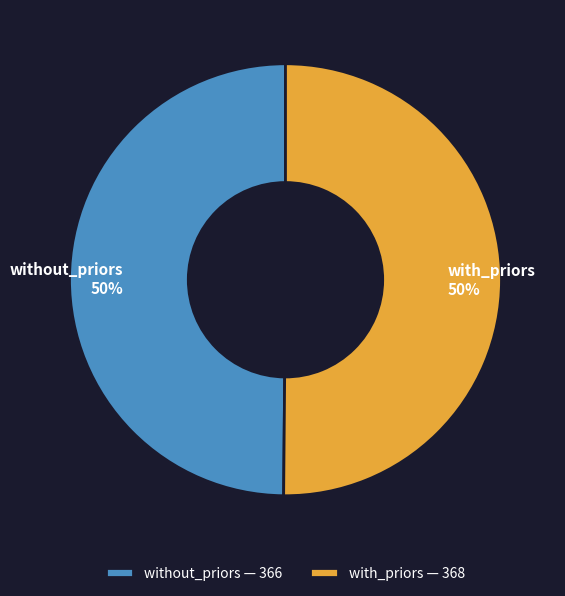

What is the ratio of the value at with_priors to the value at without_priors?

1.0